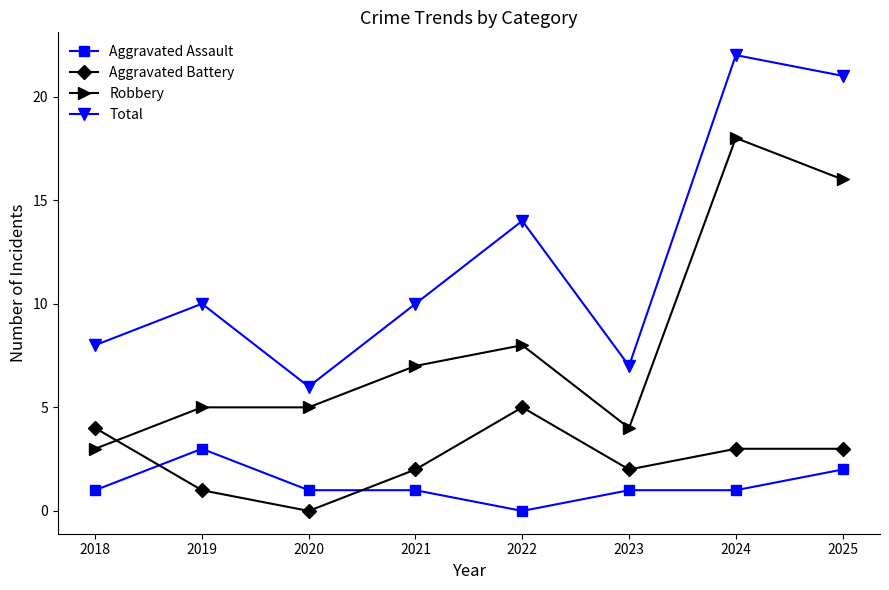

What is the maximum value for Aggravated Battery?

5